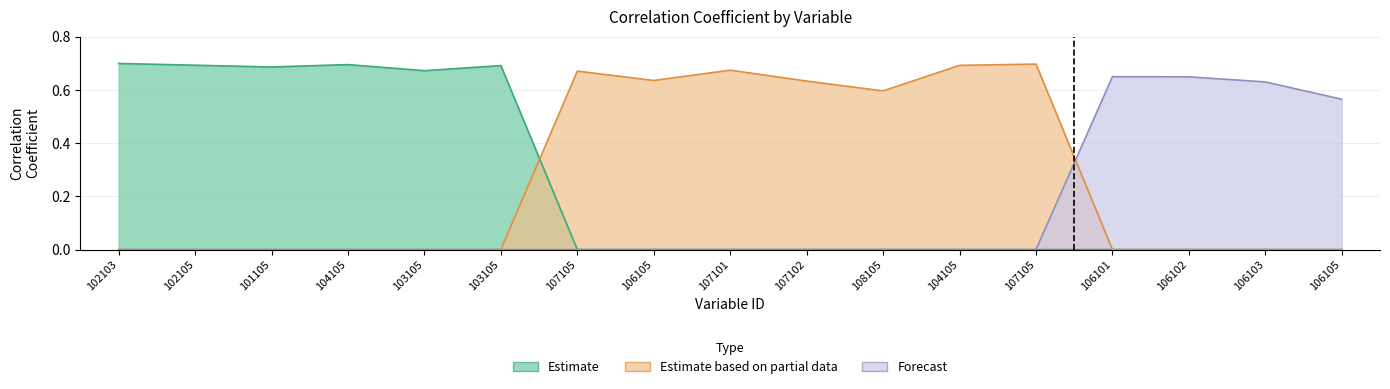

How many lines are shown in the chart?

3